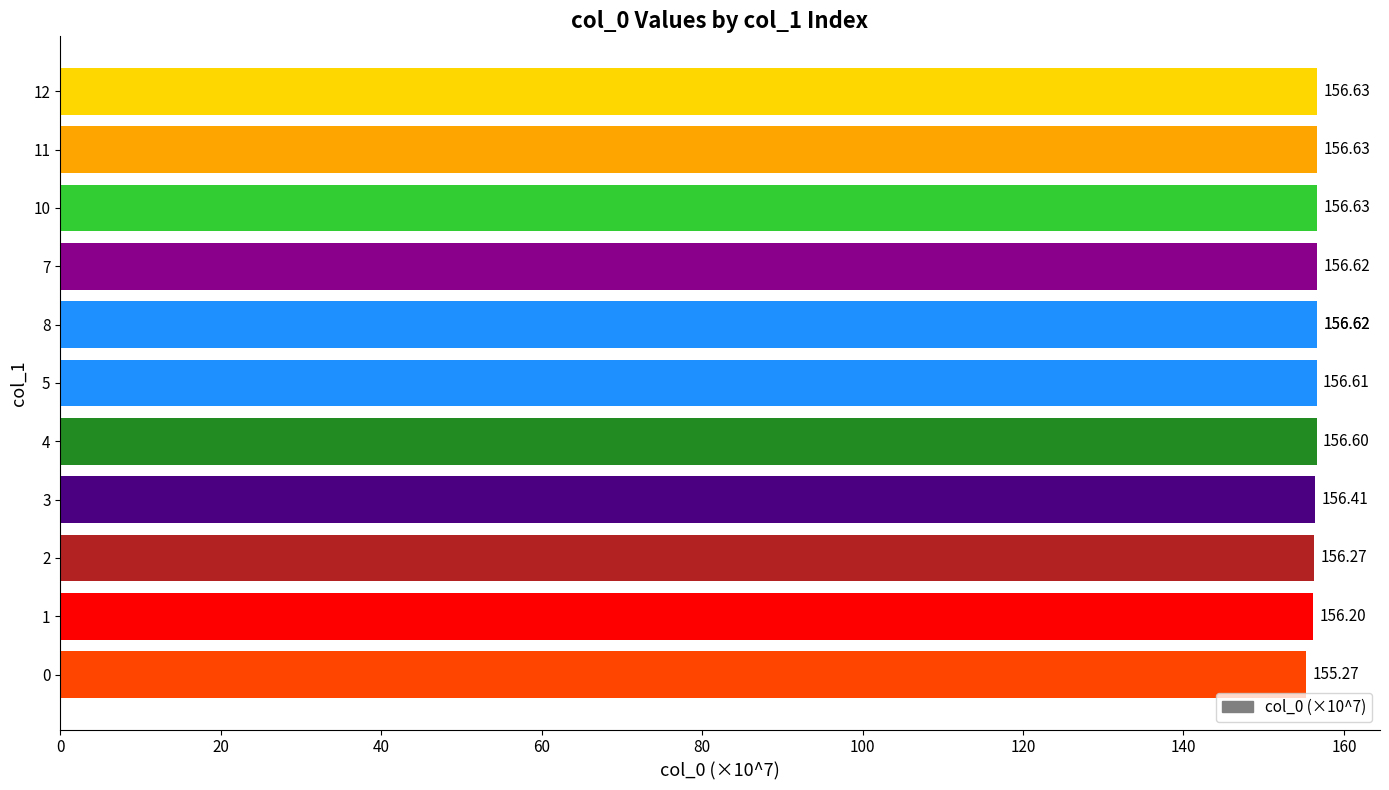

What is the minimum value shown in the chart?

155.3